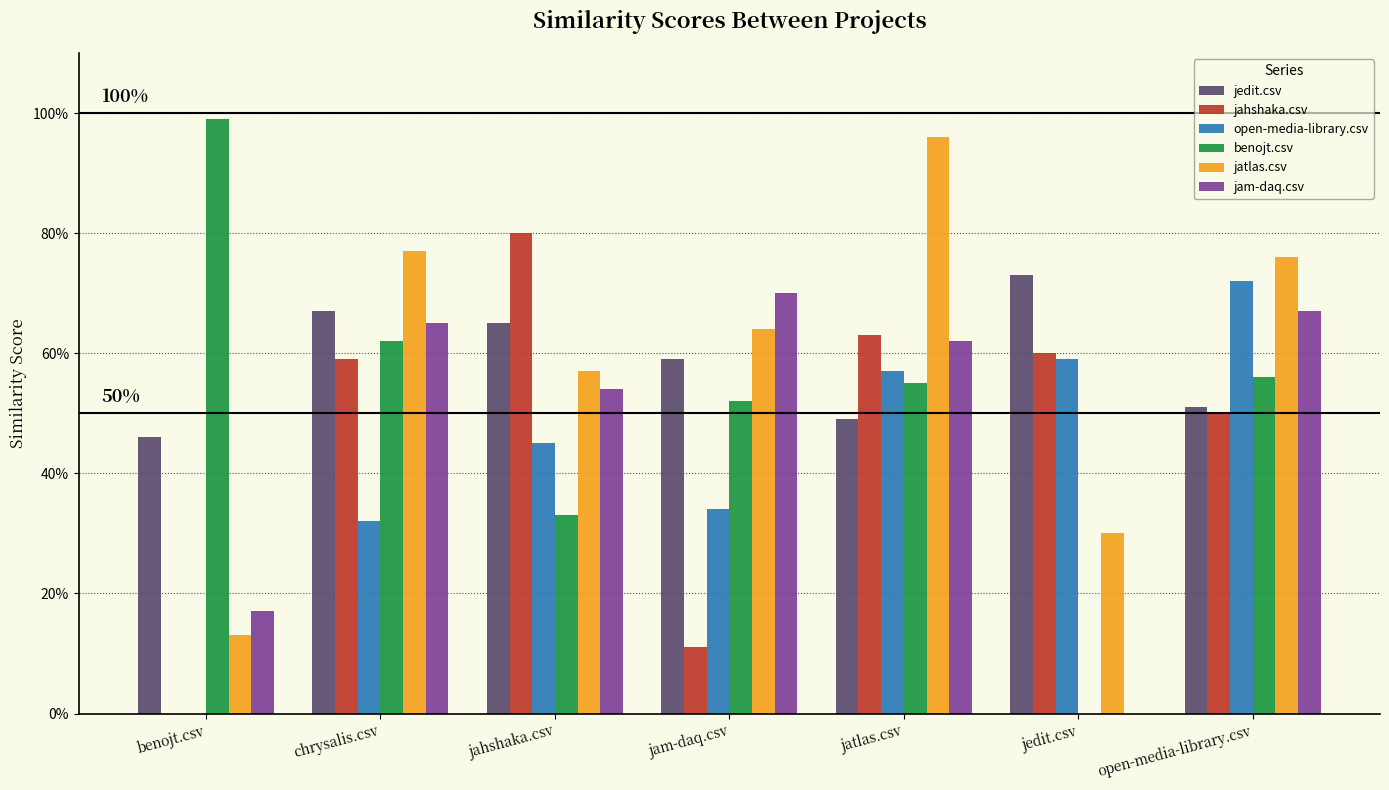

What are all the series names shown in the legend?

jedit.csv, jahshaka.csv, open-media-library.csv, benojt.csv, jatlas.csv, jam-daq.csv